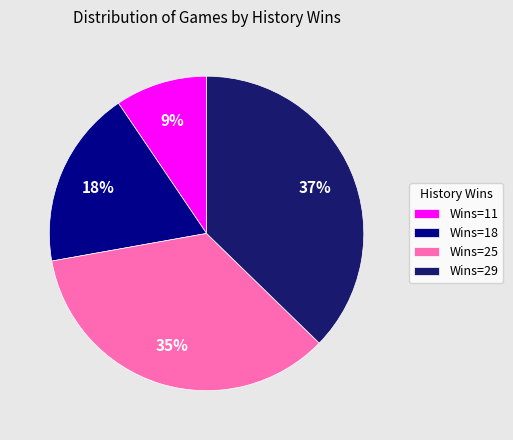

Is it true that Wins=29 is 27% of the pie?

False